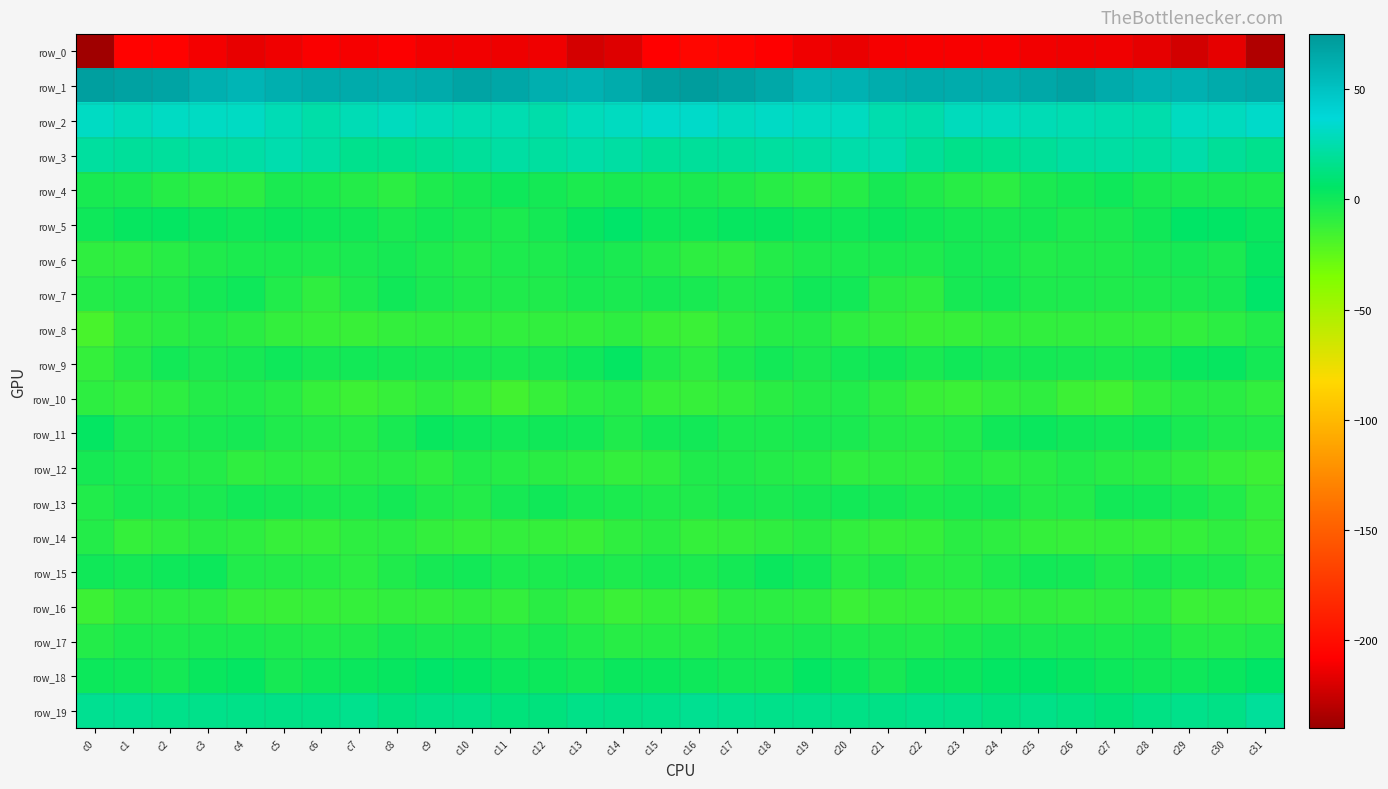

The value of row_7 at c18 is -3.6. True or false?

True